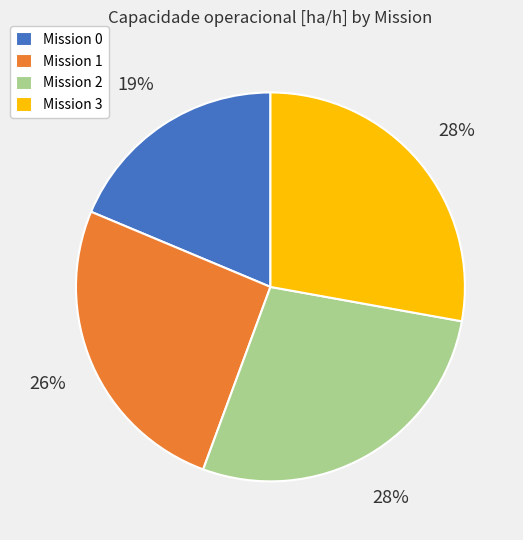

What percentage is the Mission 1 slice, to the nearest percent?

26%